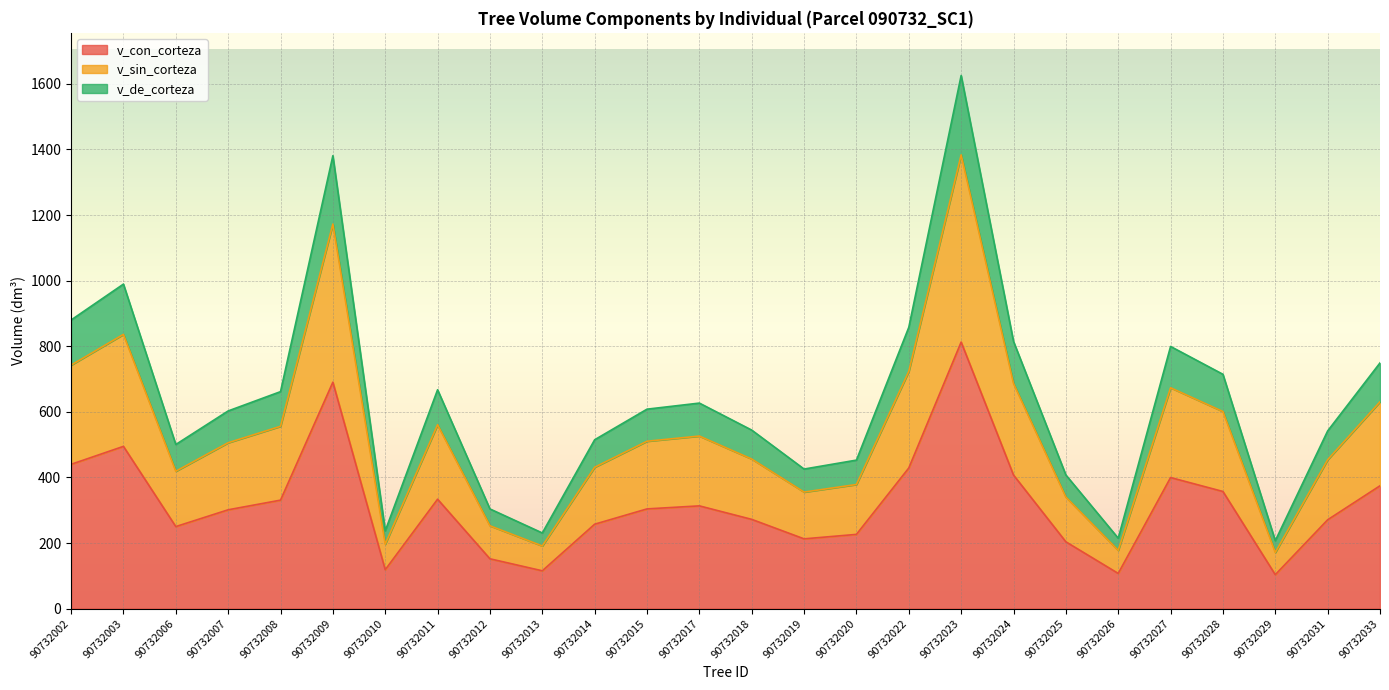

True or false: v_de_corteza and v_con_corteza intersect in this chart.

False